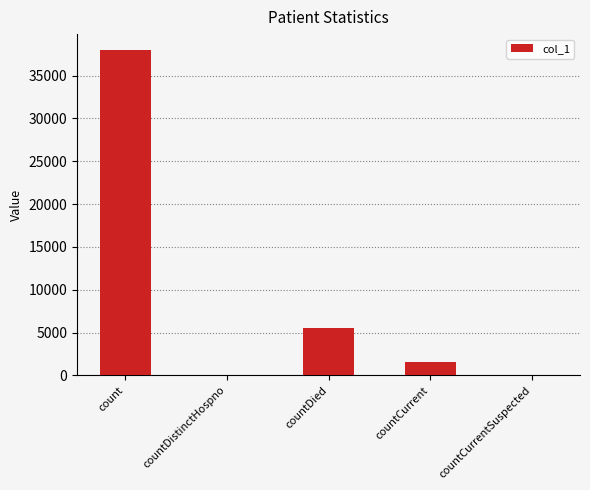

What is the average value?

8993